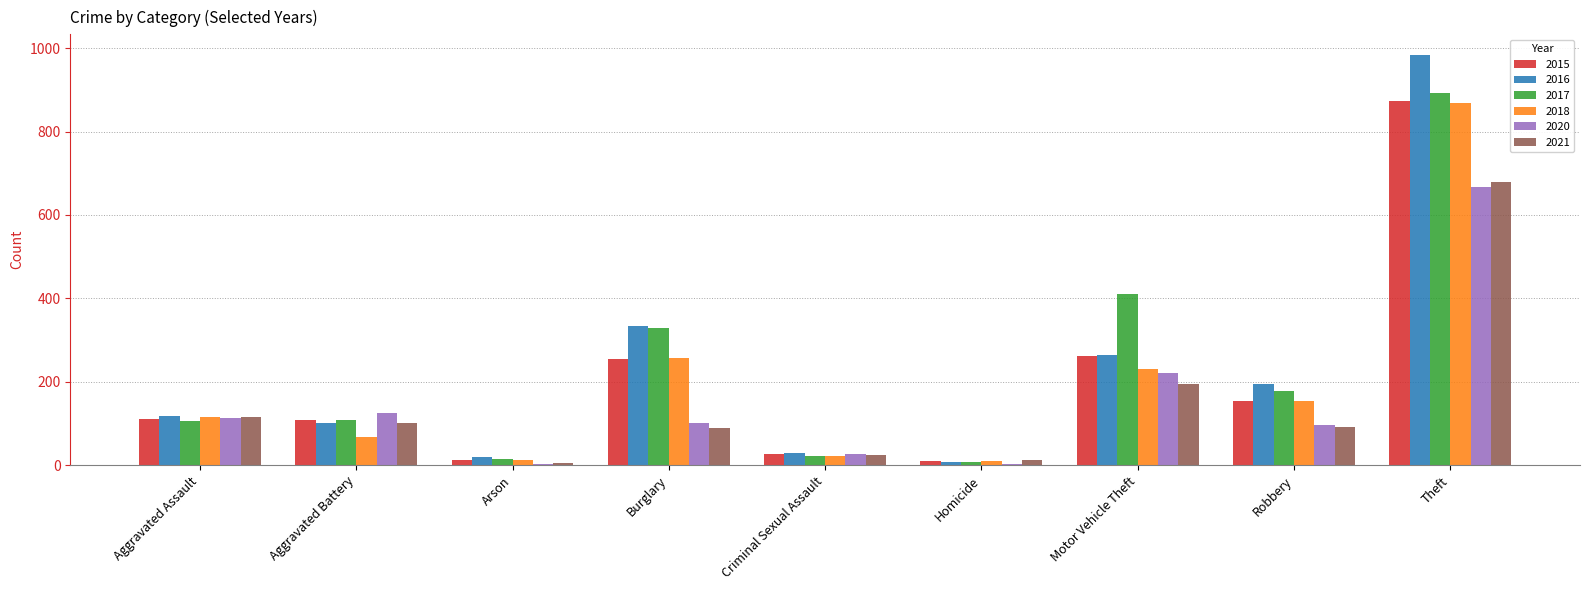

How many distinct data groups are displayed?

6